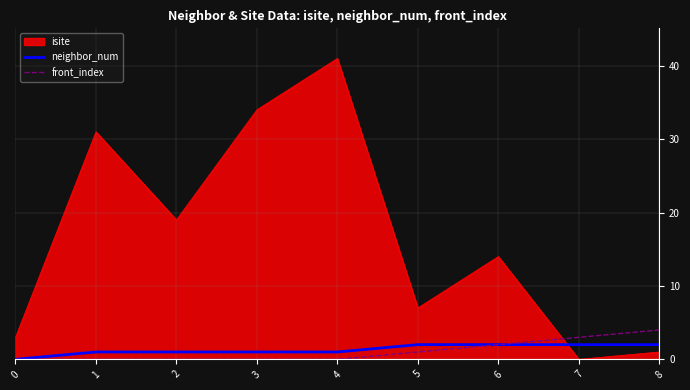

What is the sum of all neighbor_num values?

12